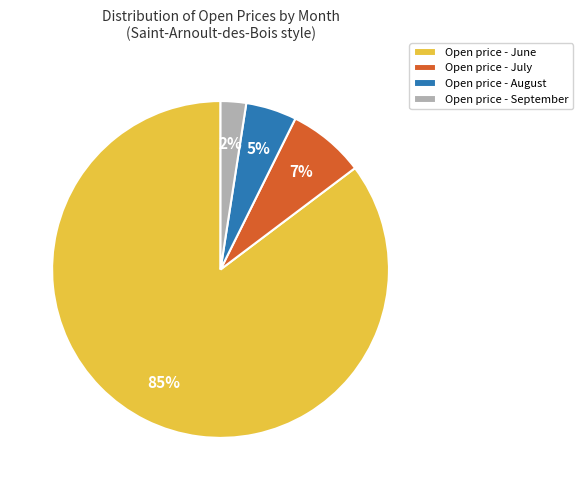

Which has a higher value, Open price - August or Open price - June?

Open price - June